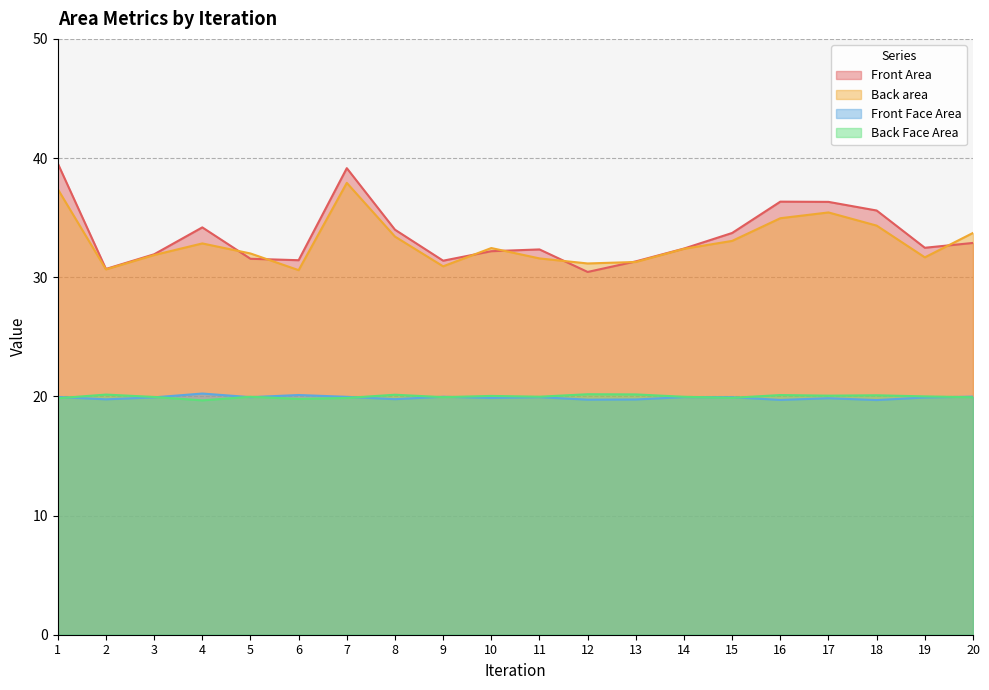

How many interior local peaks does the Front Face Area series have?

6